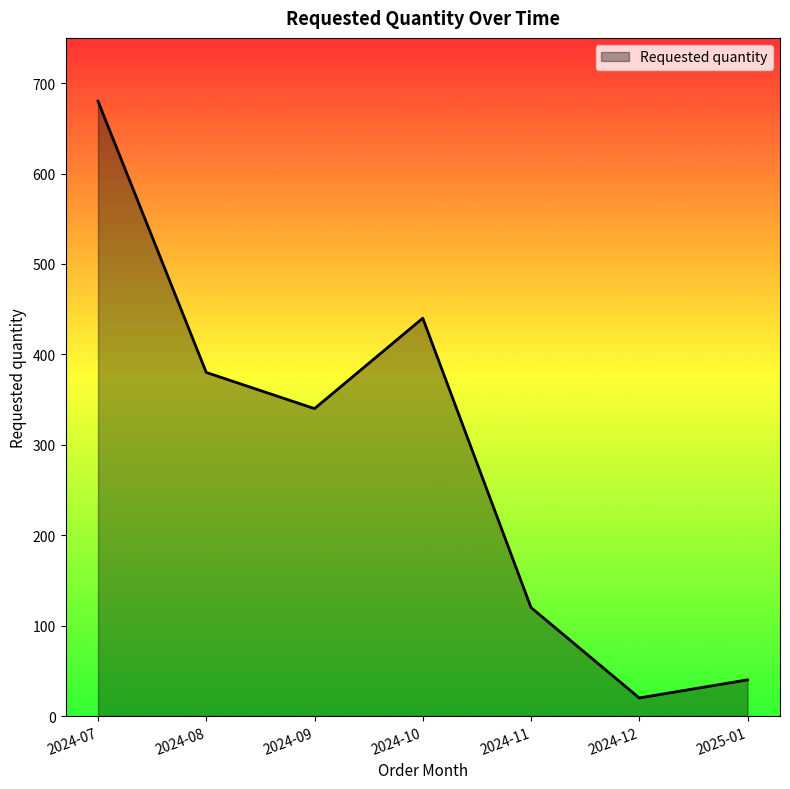

How many values are below 340?

3